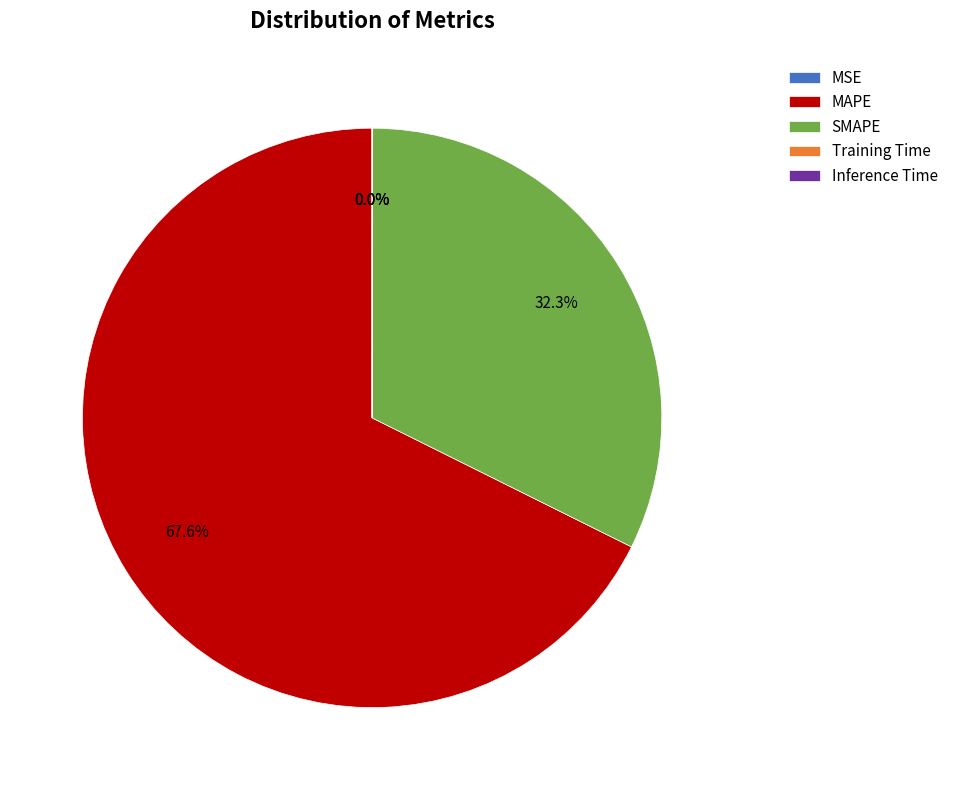

Which slice is the largest?

MAPE